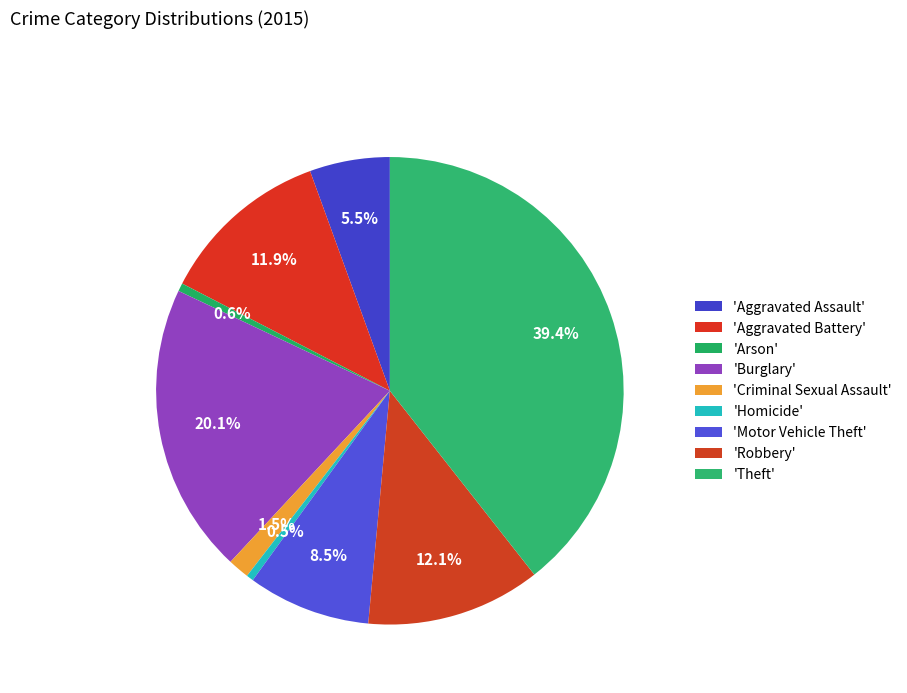

Count the number of slices in the pie.

9